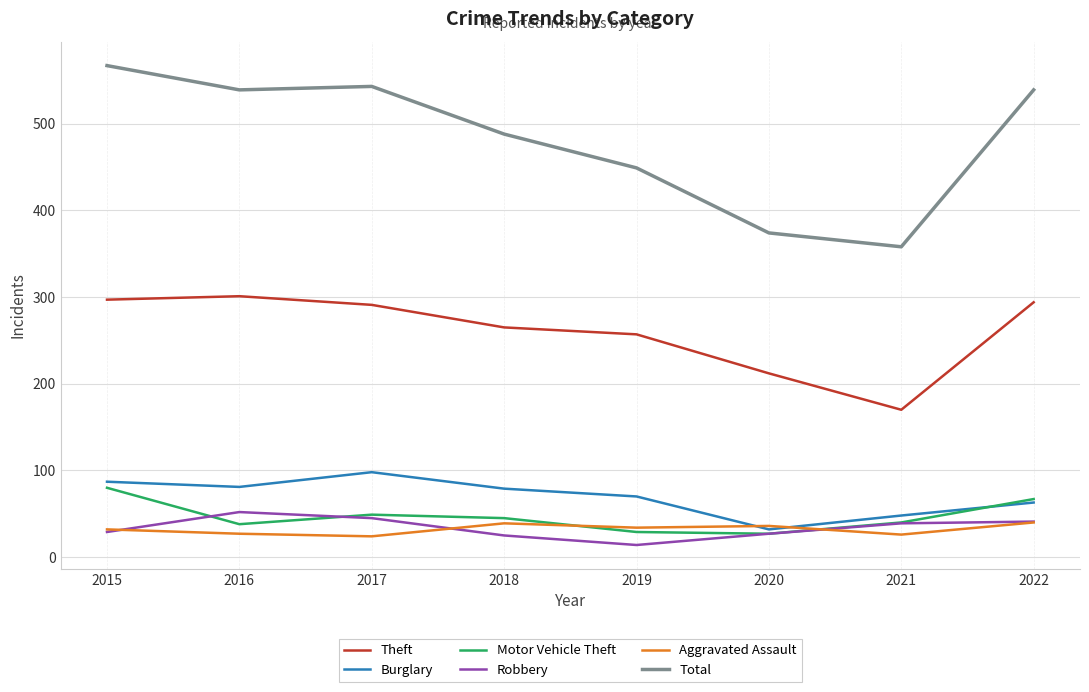

Is the value of Aggravated Assault at 2019 greater than the value of Robbery at 2016?

No